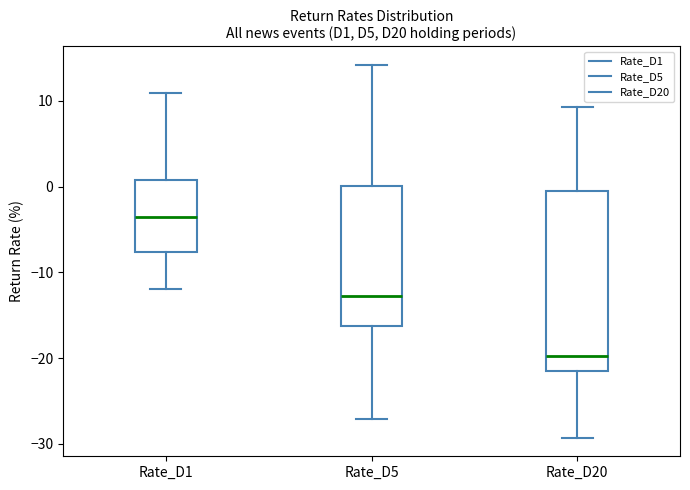

Which box has the lowest median line?

Rate_D20